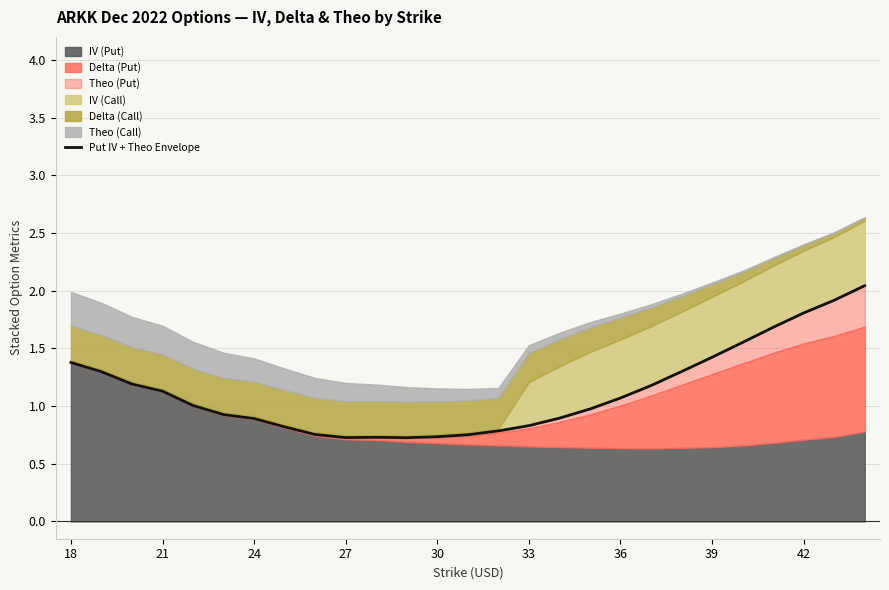

What is the change in value from 16 to 23?

+0.8